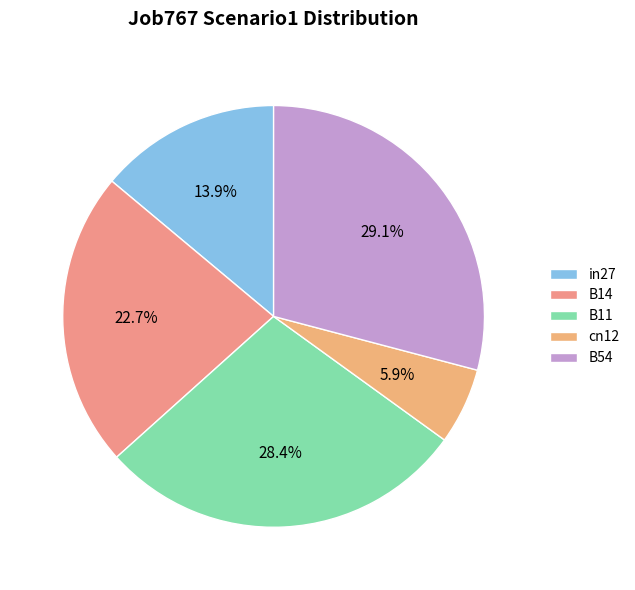

The B11 slice represents 39% of the pie. True or false?

False